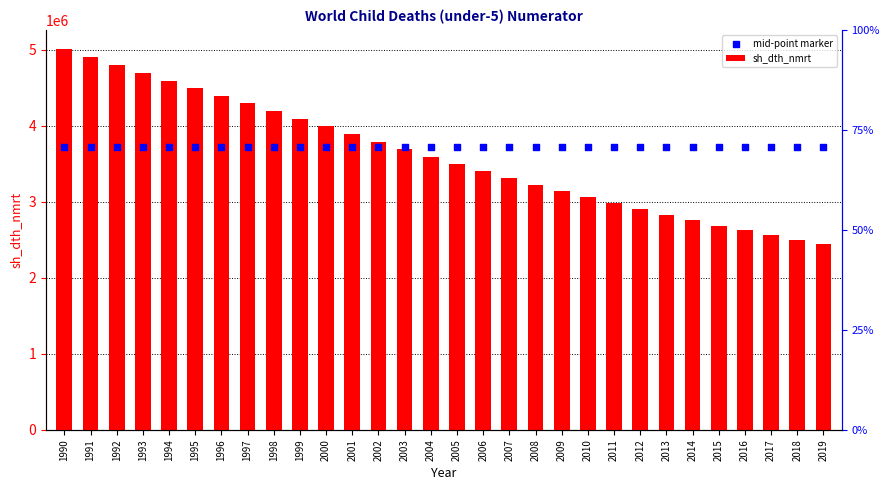

What is the total value across all series at 2005?

7219054.5